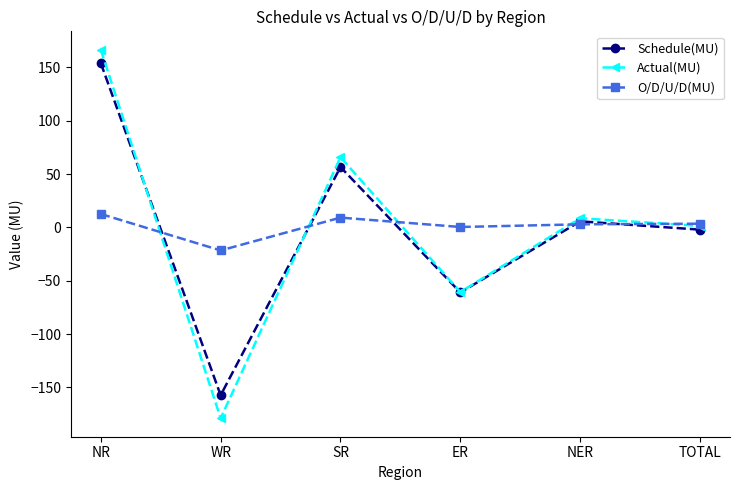

Where is Actual(MU) nearest to the value -6?

TOTAL